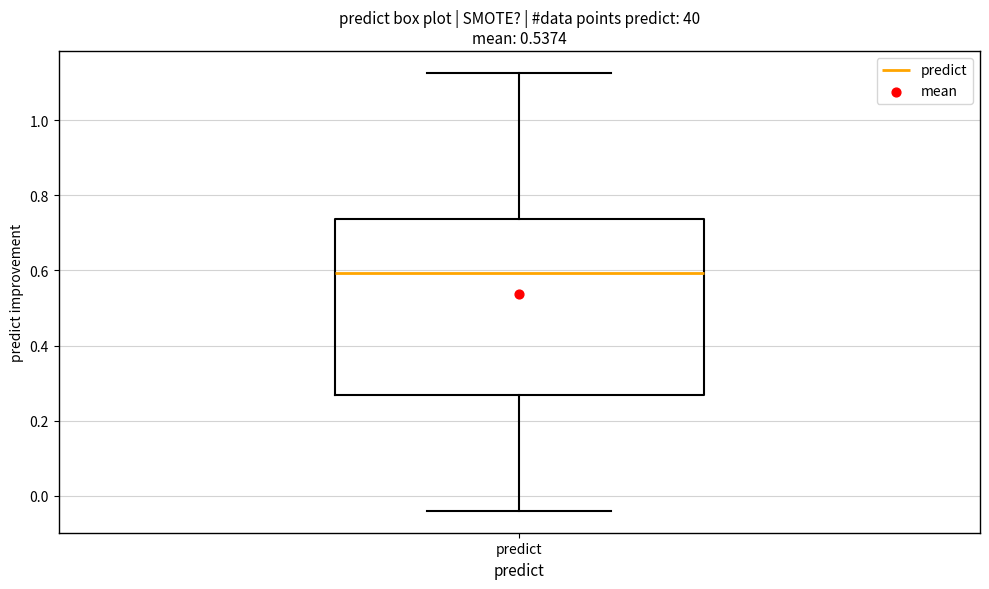

Transcribe this box plot: give where the median line is, the range the box spans, and where the two whiskers end, as read against the y-axis. The values are not printed on the chart, so give them approximately, as read against the axis.

median 0.60, box 0.26 to 0.74, whiskers -0.04 to 1.12